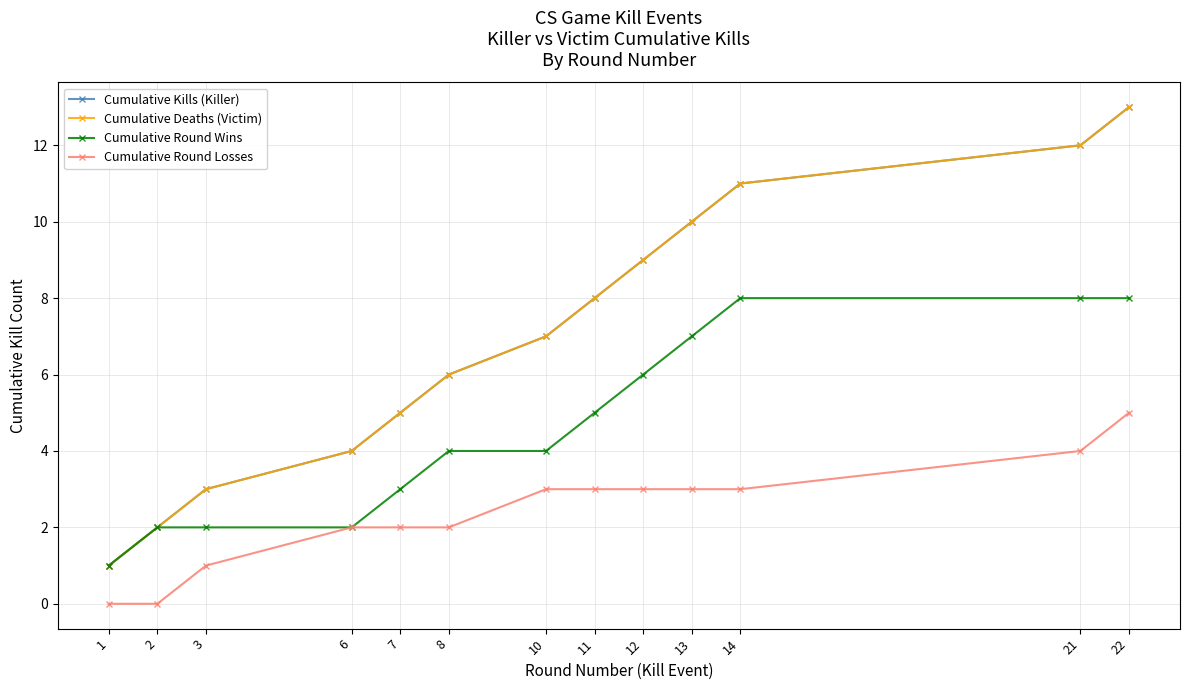

Does the chart have visible grid lines?

Yes